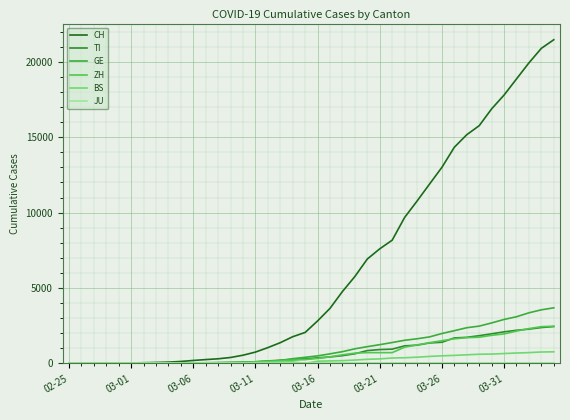

True or false: GE and JU intersect in this chart.

False